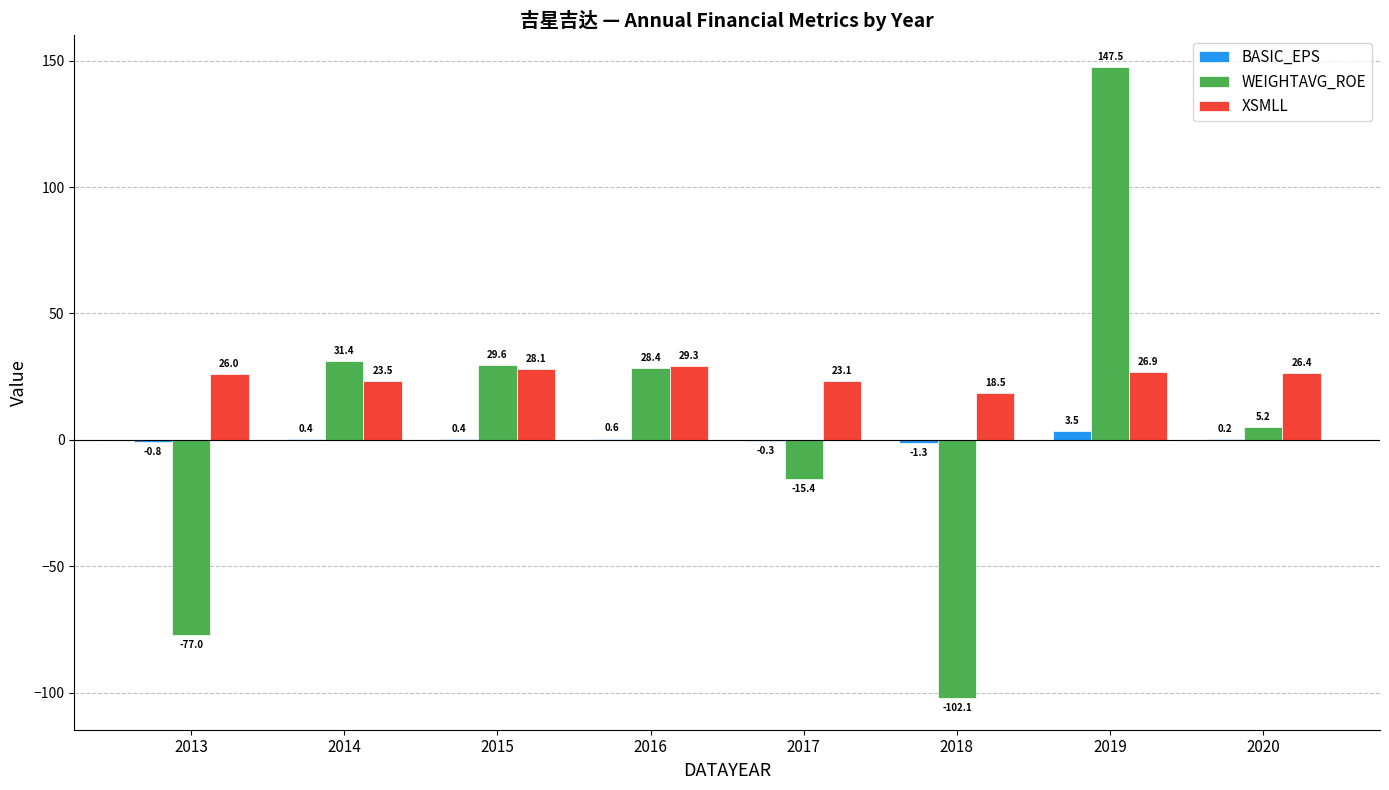

What is the highest value of the BASIC_EPS series?

3.5